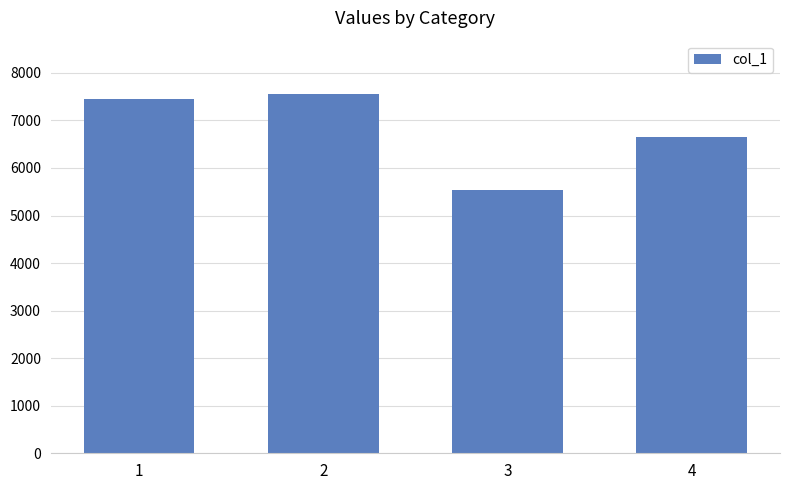

Which label corresponds to the largest value in the chart?

2